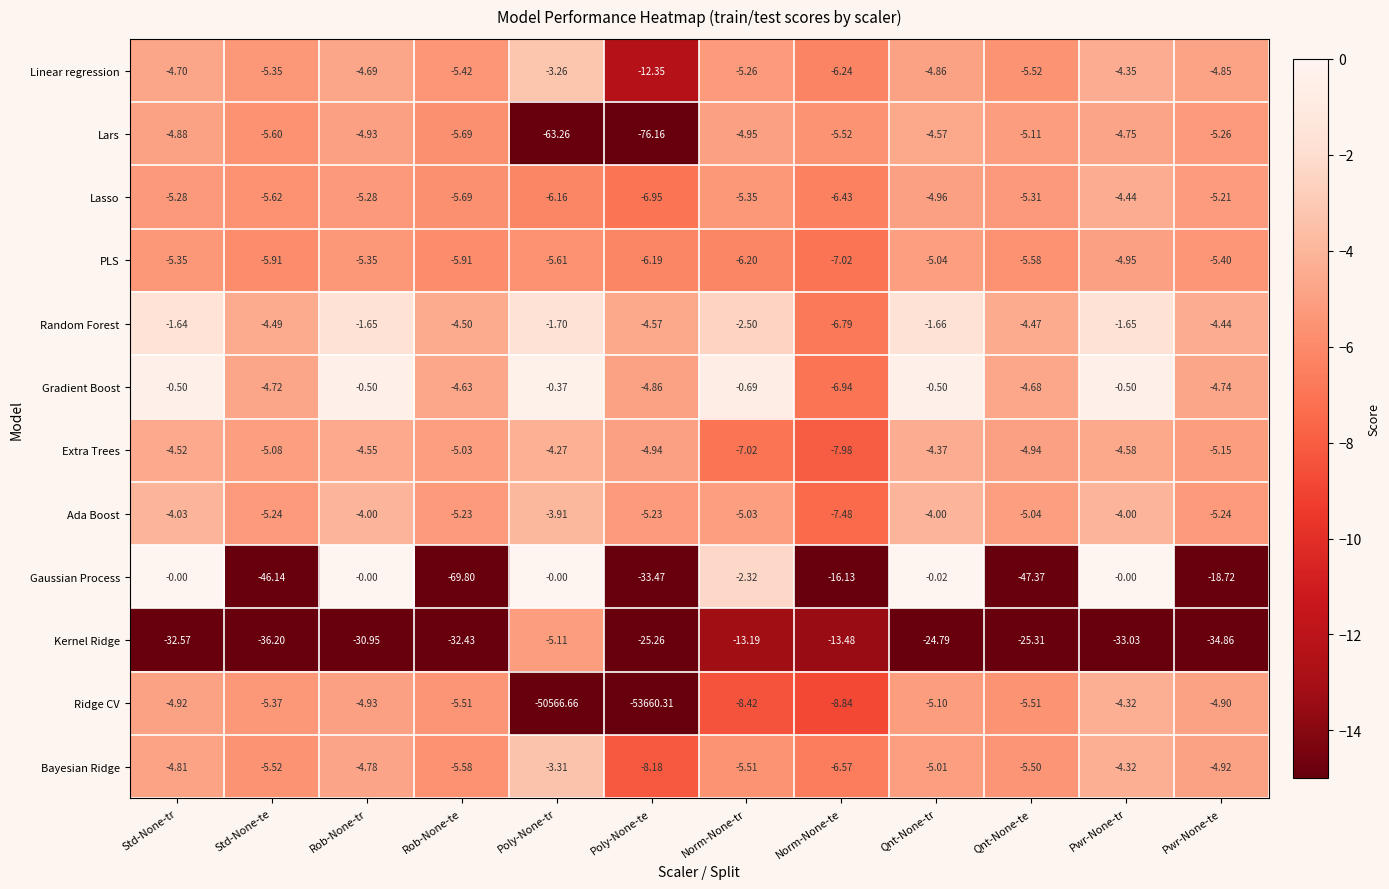

At which category is the sum across all series the highest?

Qnt-None-tr